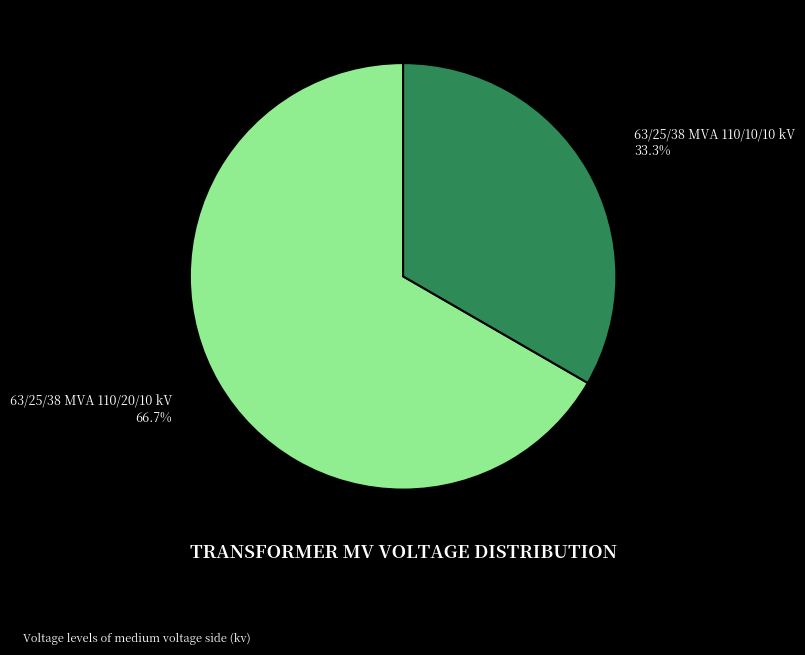

To the nearest percent, what is the difference between the largest and smallest slice percentages?

33%